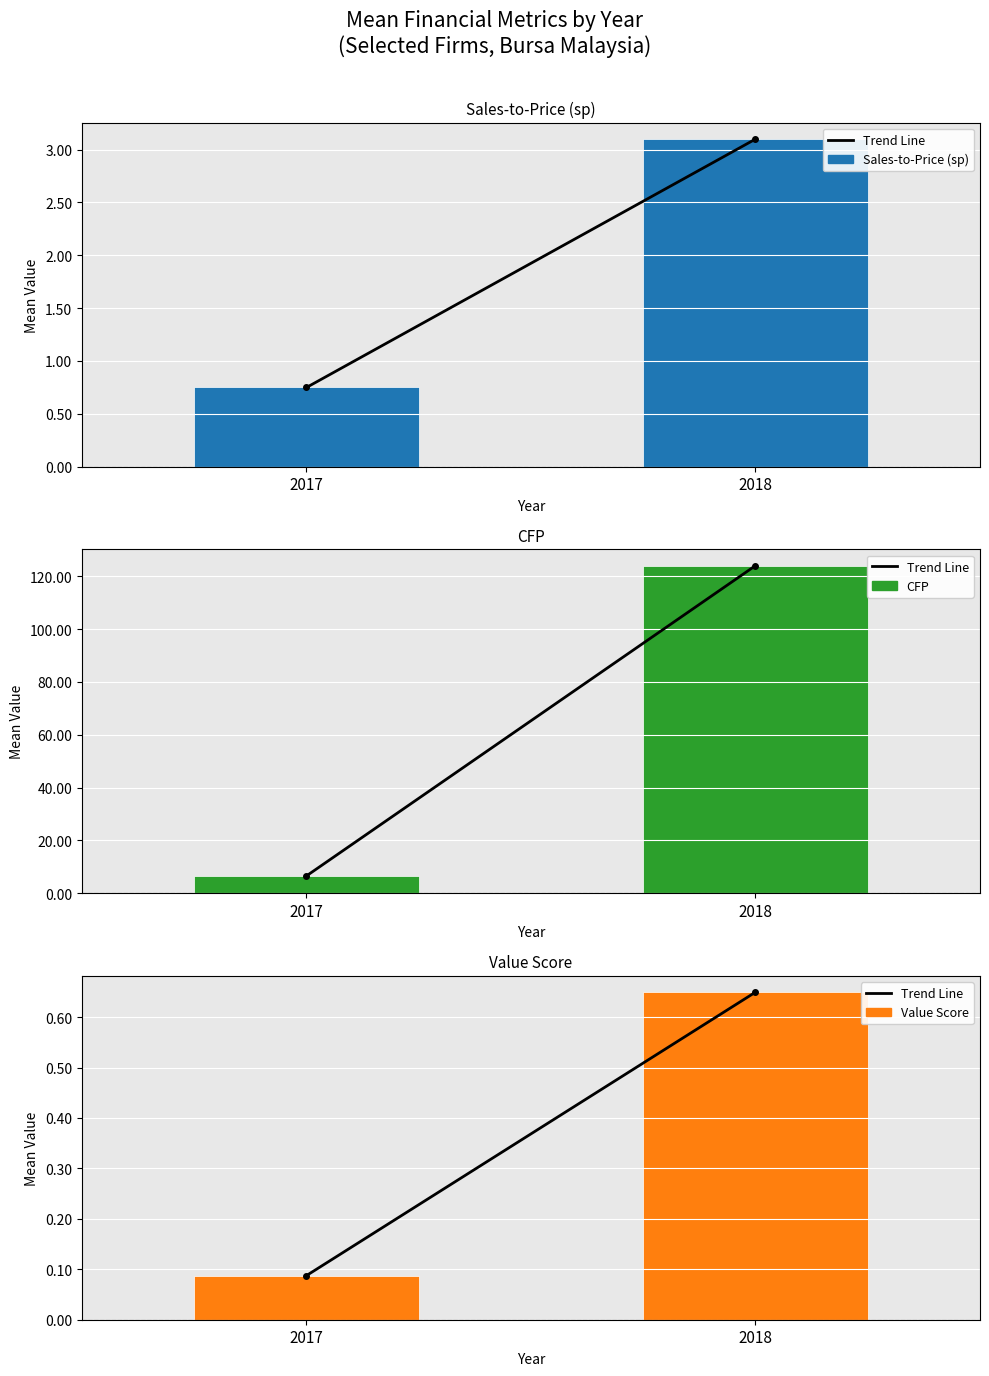

How many distinct data groups are displayed?

4